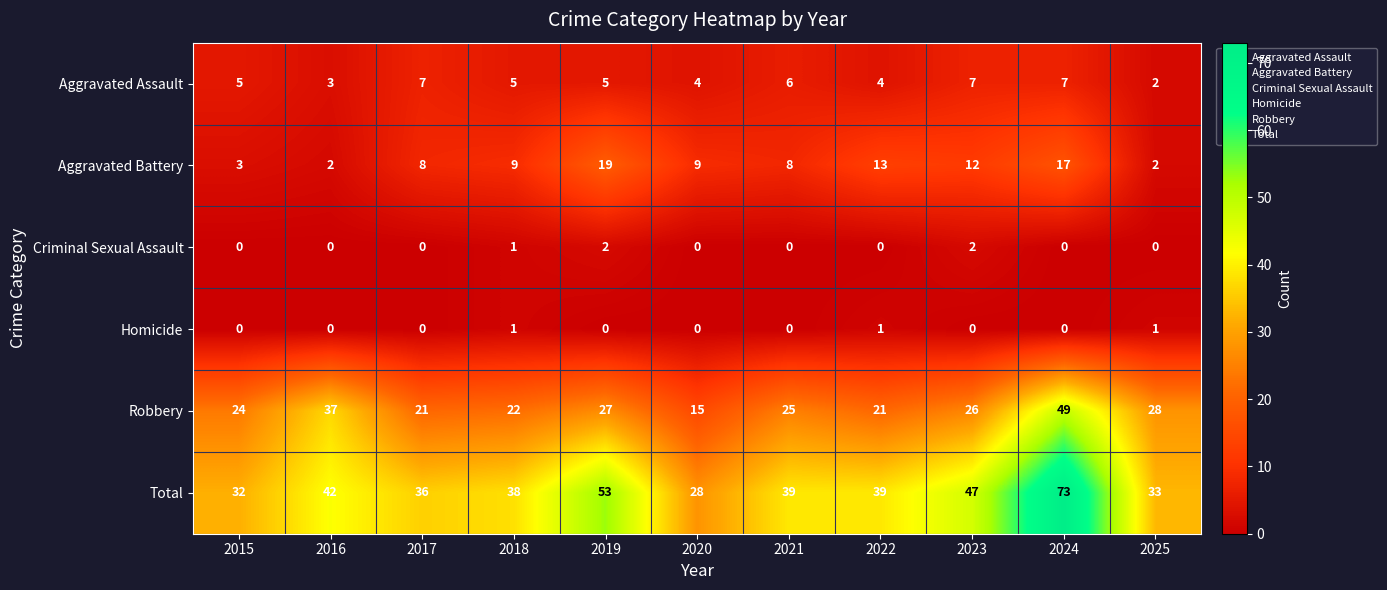

Which category has the lowest value in the Total series?

2020